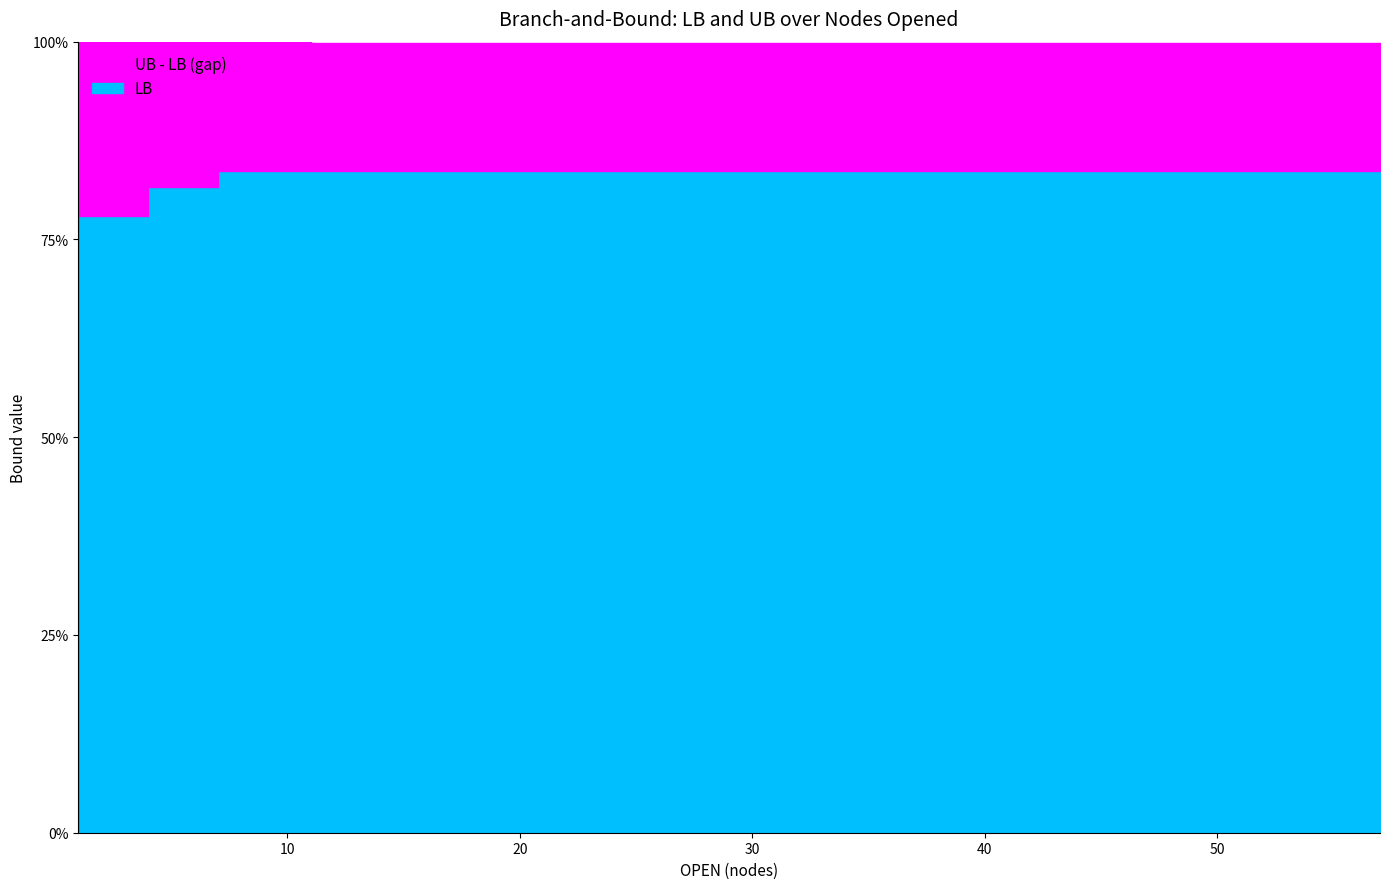

Read the LB_line value at 7.

83.6